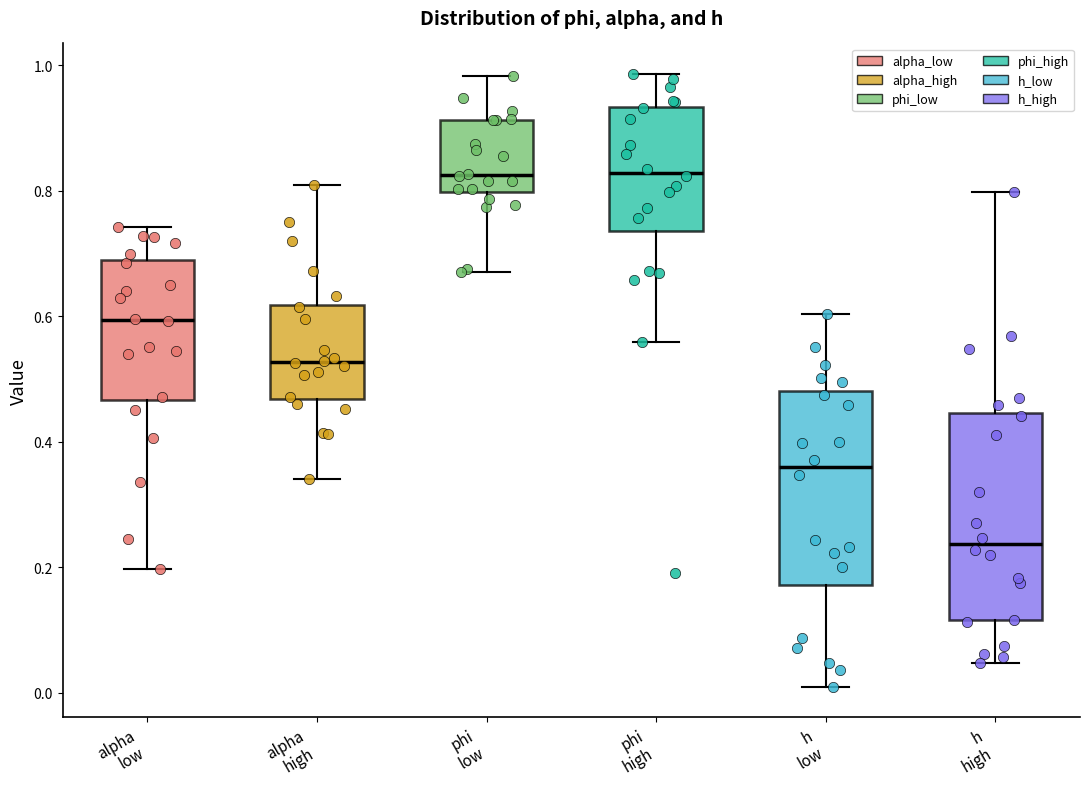

Reading left to right, read every box against the y-axis: the position of its median line, the range the box covers, and the ends of its whiskers. The values are not printed on the chart, so give them approximately, as read against the axis.

alpha low: median 0.60, box 0.46 to 0.68, whiskers 0.20 to 0.74
alpha high: median 0.52, box 0.46 to 0.62, whiskers 0.34 to 0.80
phi low: median 0.82, box 0.80 to 0.92, whiskers 0.68 to 0.98
phi high: median 0.82, box 0.74 to 0.94, whiskers 0.56 to 0.98
h low: median 0.36, box 0.18 to 0.48, whiskers 0.00 to 0.60
h high: median 0.24, box 0.12 to 0.44, whiskers 0.04 to 0.80